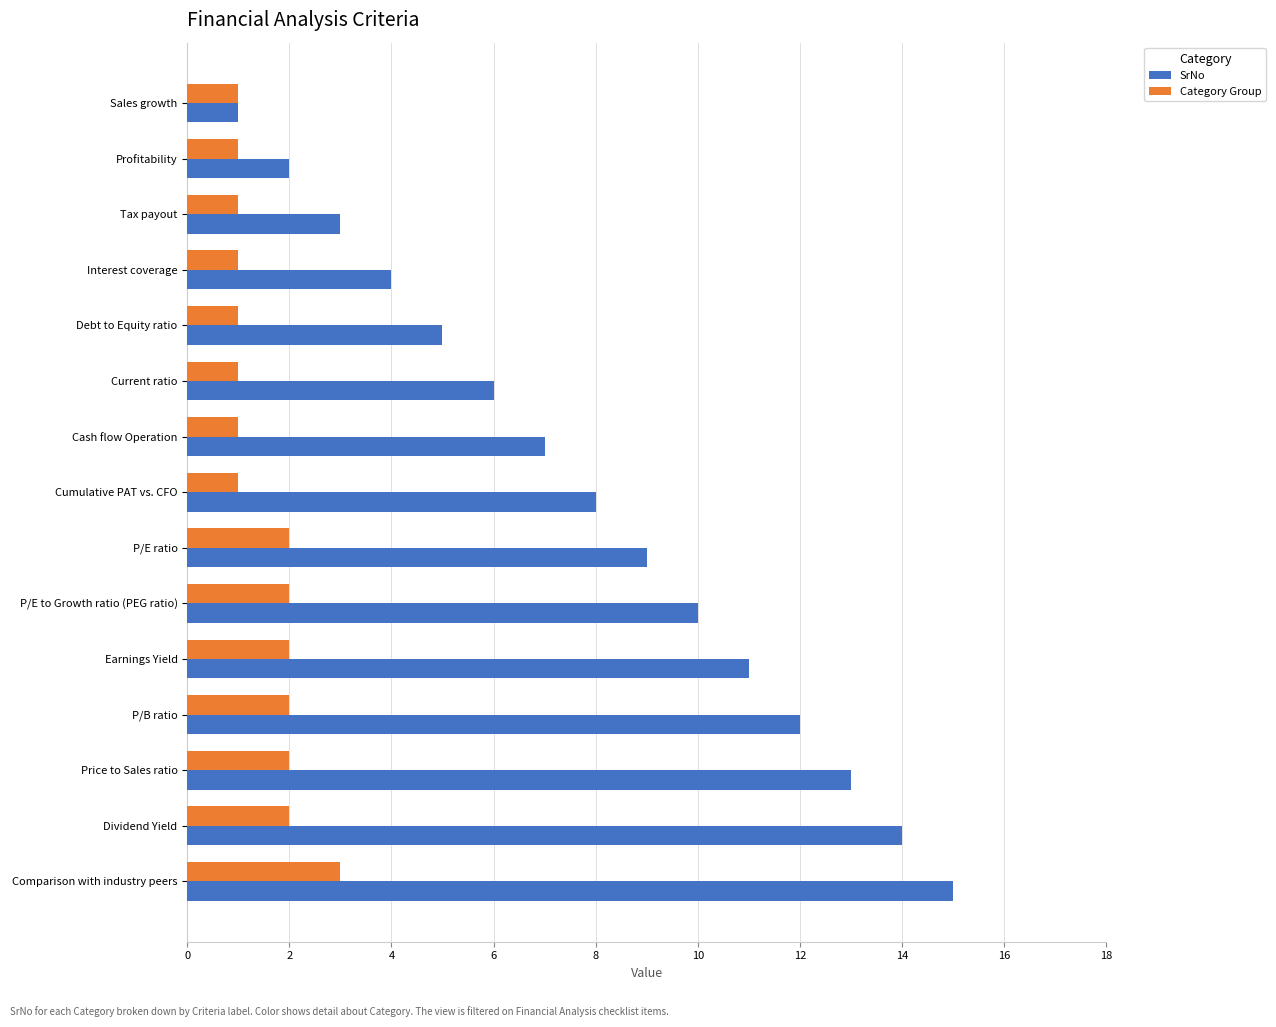

Which series has the largest total across all categories?

SrNo